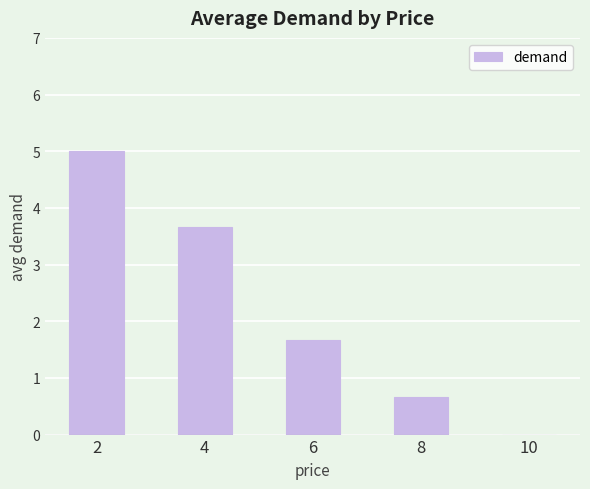

What is the difference between the values at 10 and 2?

5.0